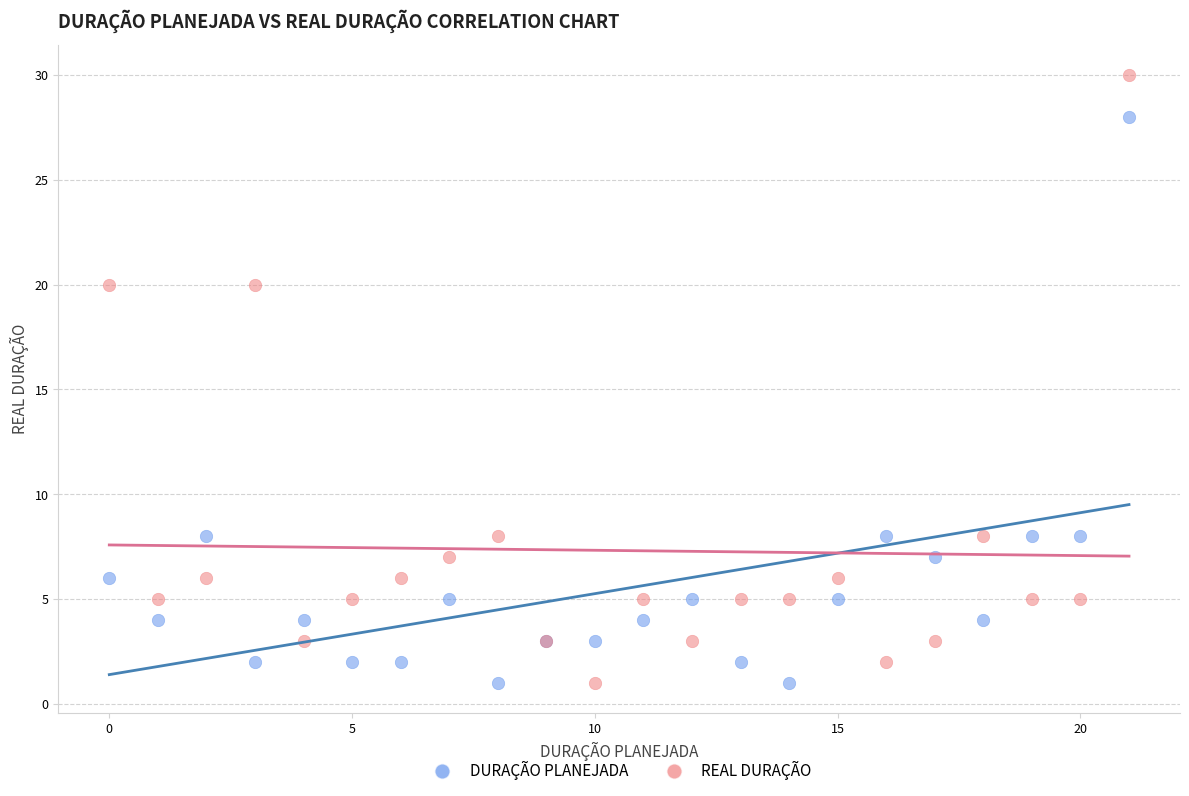

Which series has the largest Y range (max minus min)?

REAL DURAÇÃO